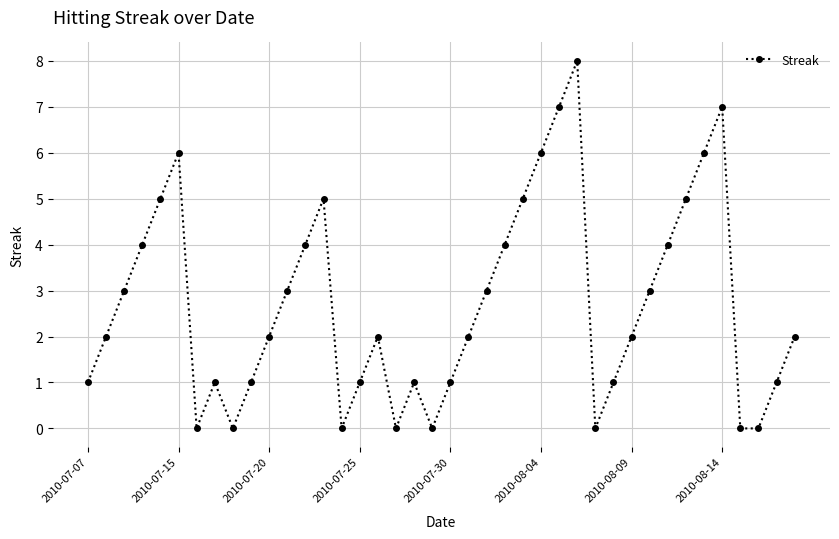

How many interior local peaks (higher than both neighbors) does the data have?

7